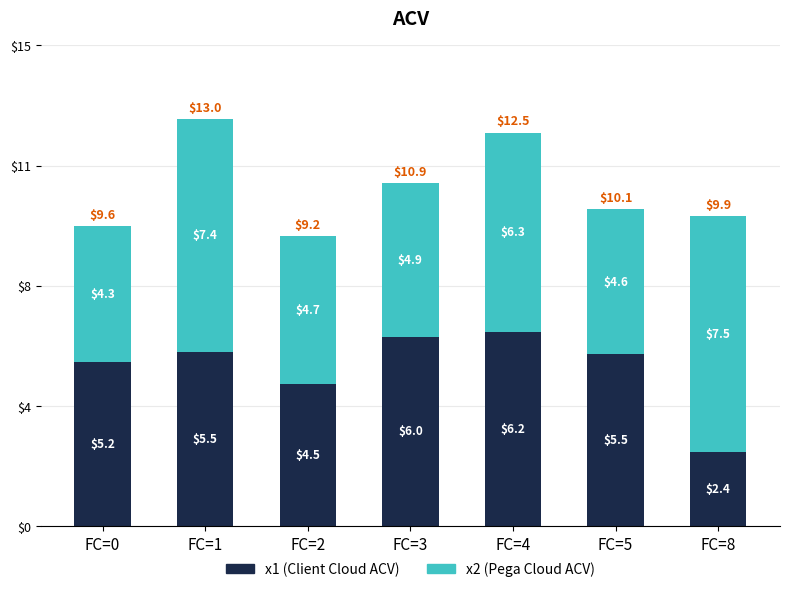

What are all the series names shown in the legend?

x1 (Client Cloud ACV), x2 (Pega Cloud ACV)